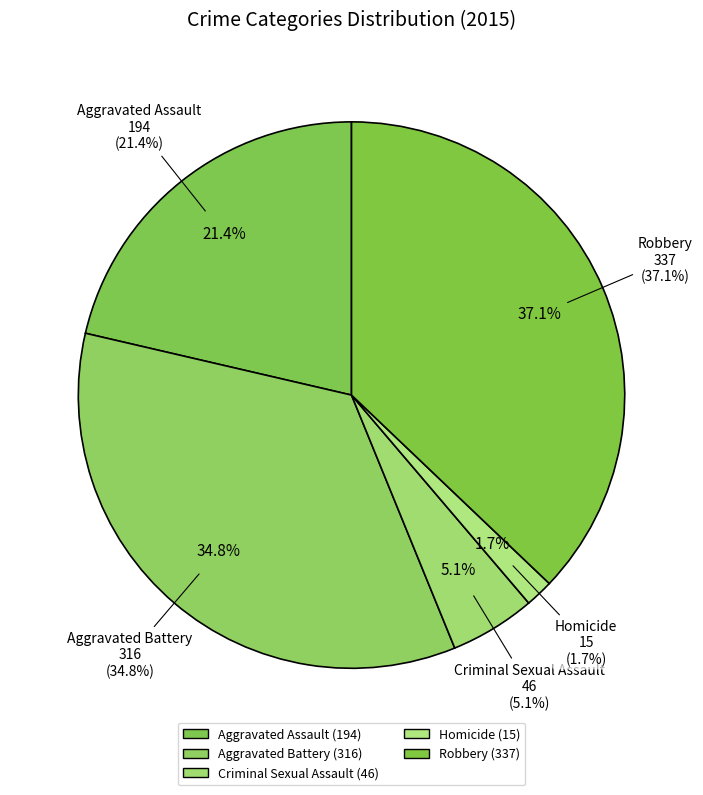

What is the smallest slice in the pie chart?

Homicide